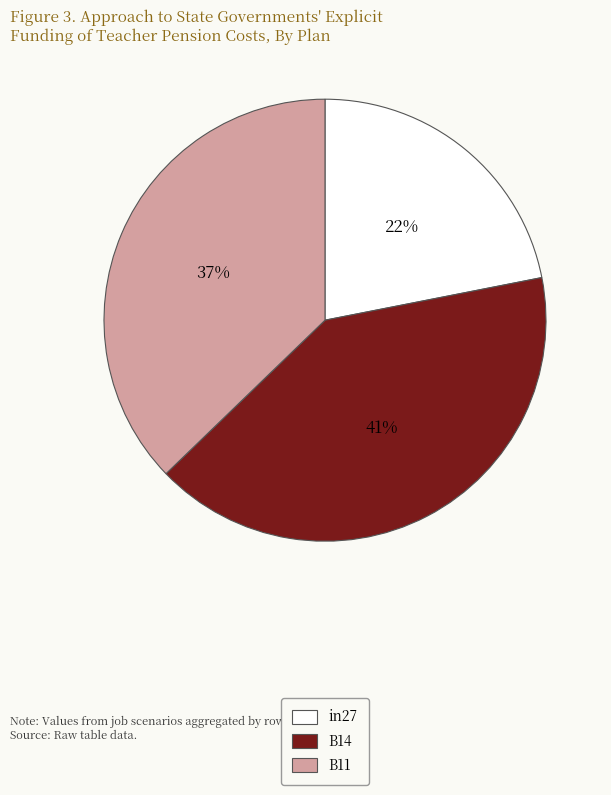

The B11 slice represents 37% of the pie. True or false?

True